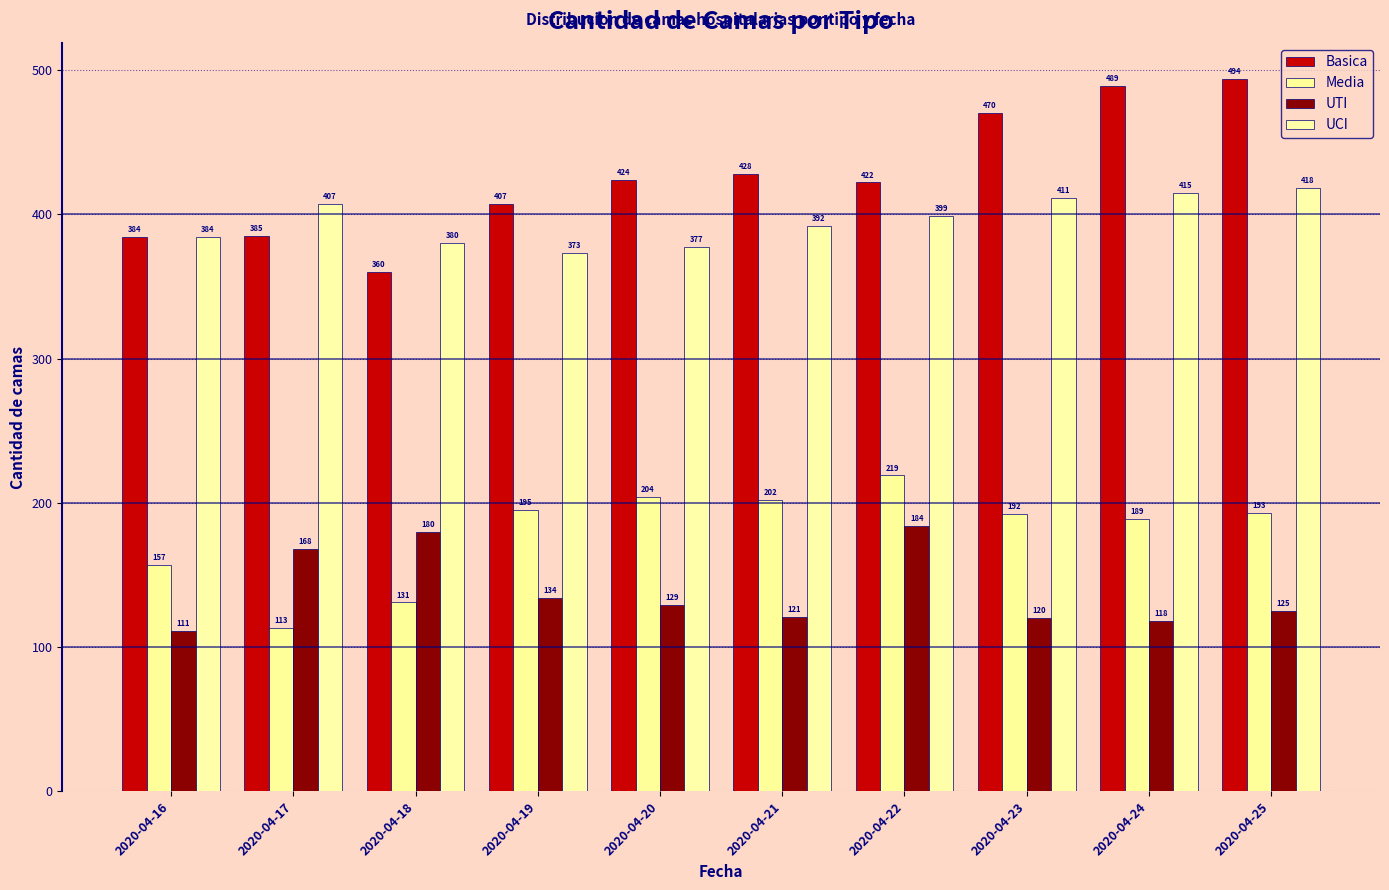

At which label is Media closest to 166?

2020-04-16